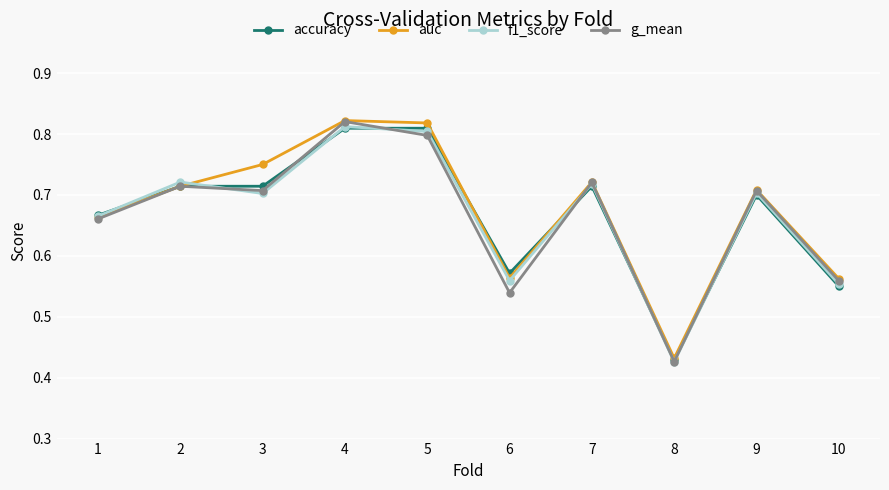

At which label is g_mean closest to 0?

8